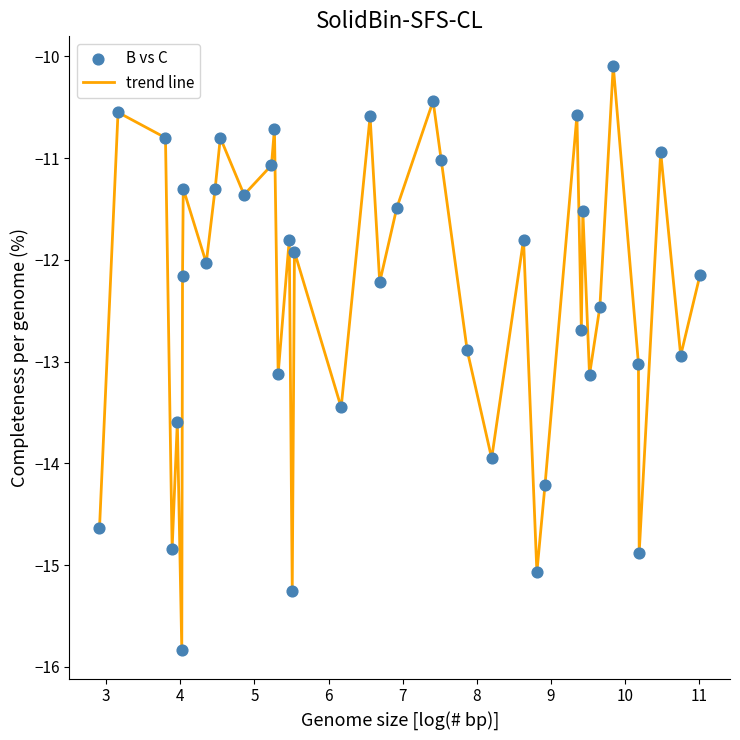

What is the difference between the maximum and minimum values?

5.7